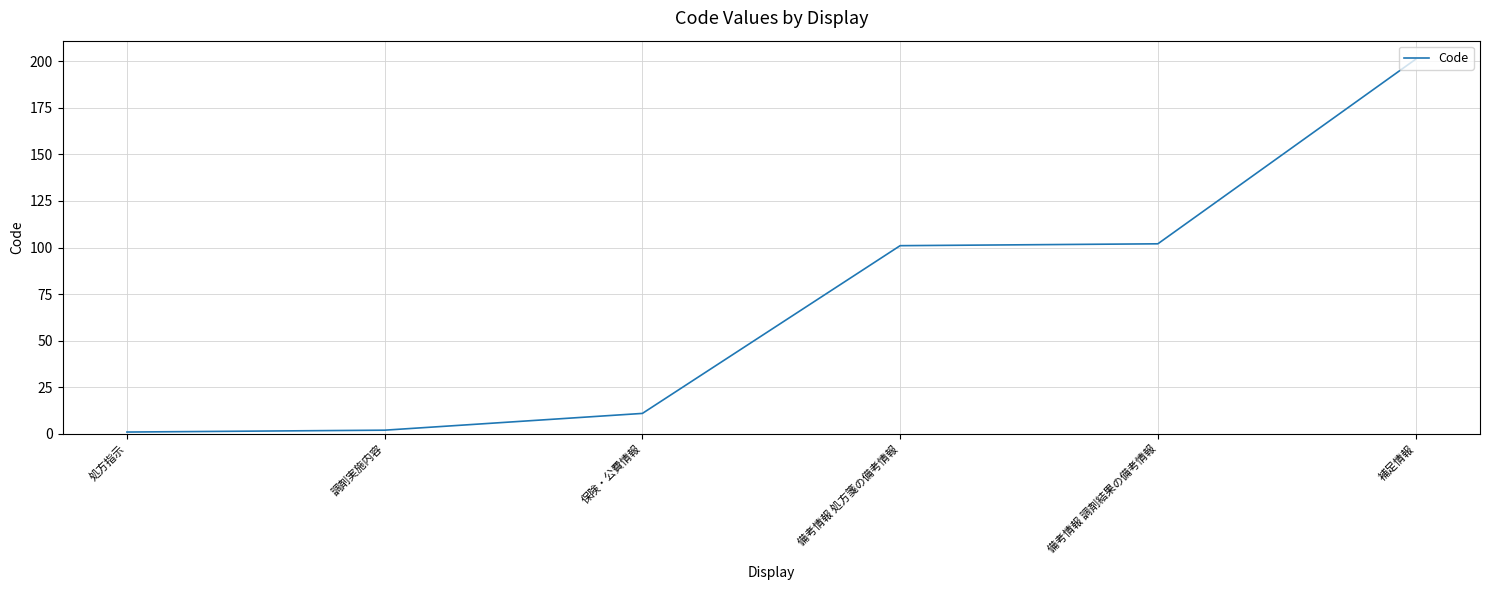

Which has a higher value, 備考情報 調剤結果の備考情報 or 処方指示?

備考情報 調剤結果の備考情報